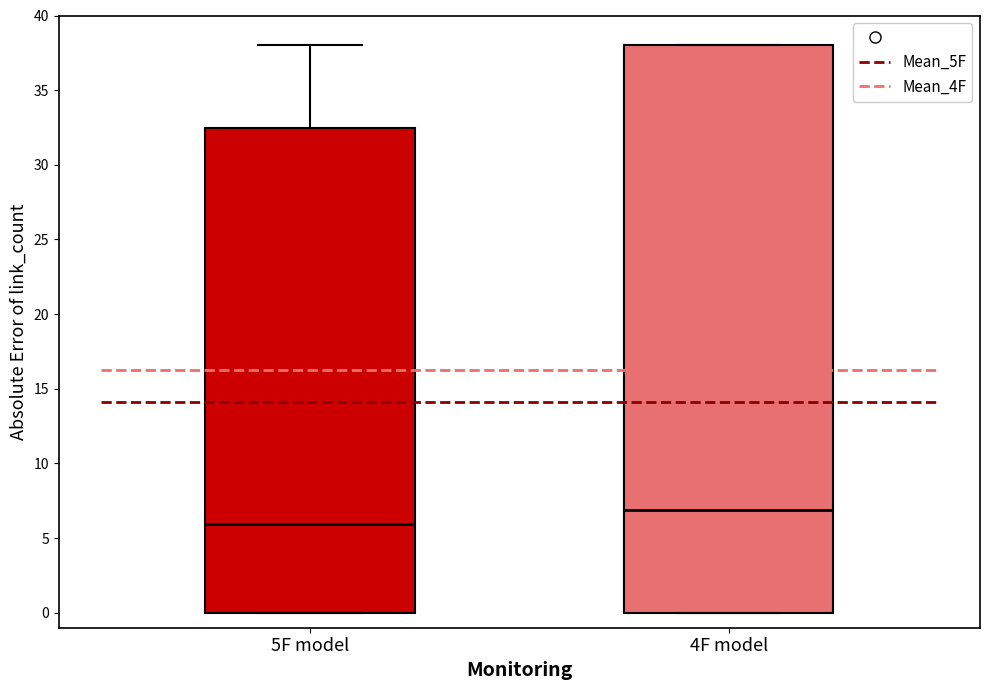

Which box has the highest median line?

4F model